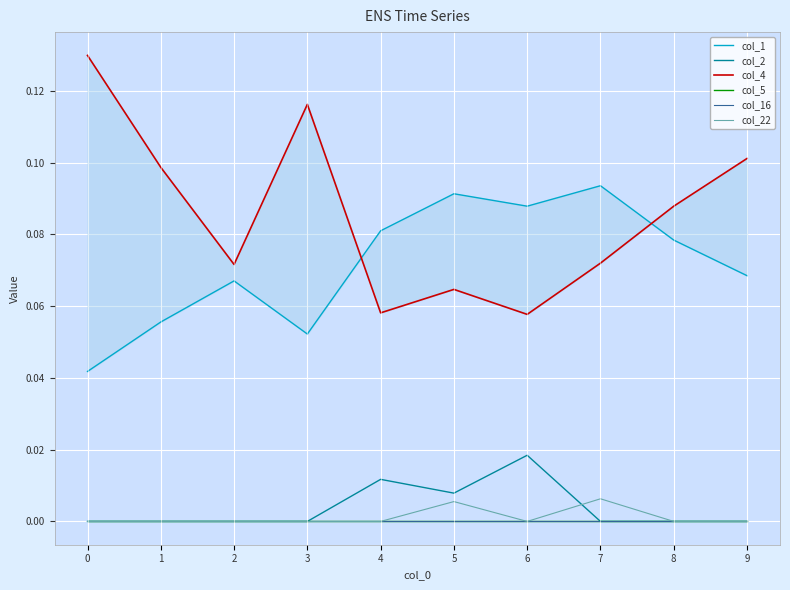

What are all the series names shown in the legend?

col_1, col_2, col_4, col_5, col_16, col_22